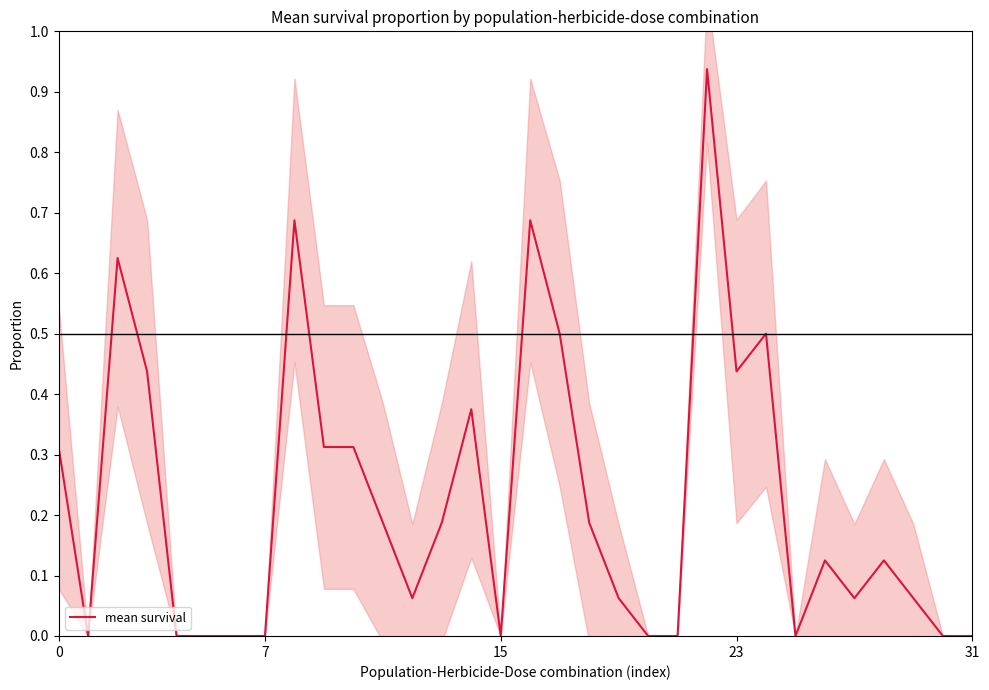

How many values exceed 0?

21